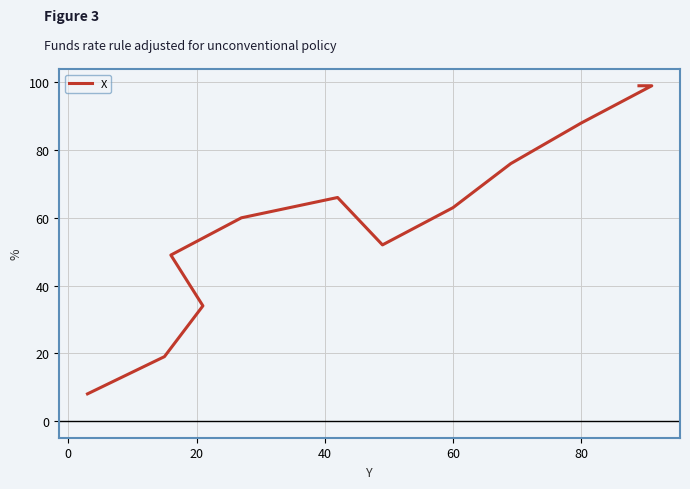

True or false: the data has more than 0 interior local peaks.

True